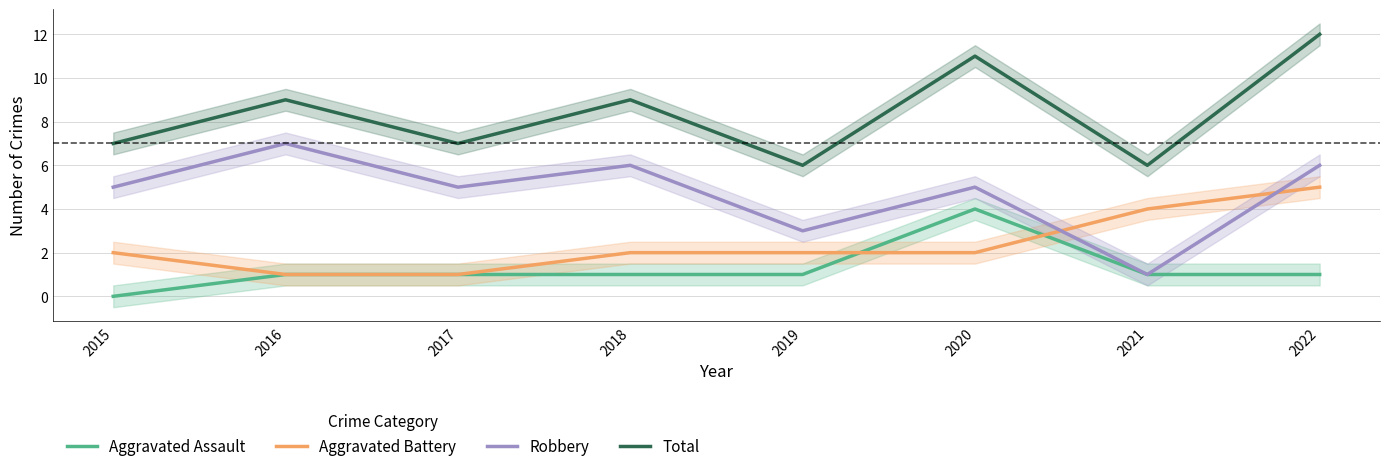

What is the total value across all series at 2017?

14